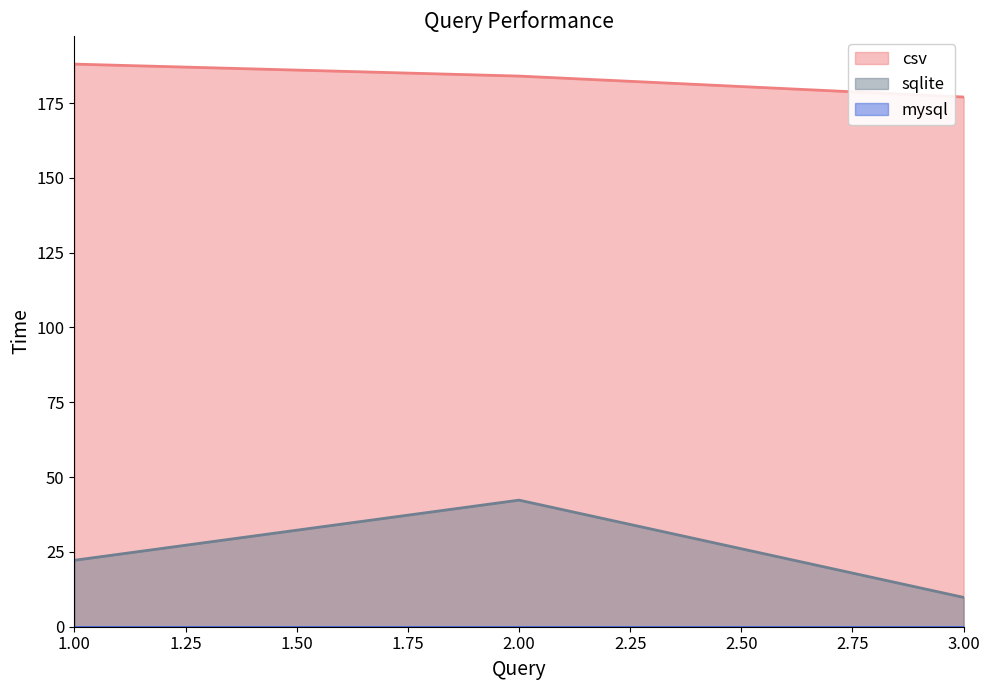

What is the total value across all series at 1.00?

210.2